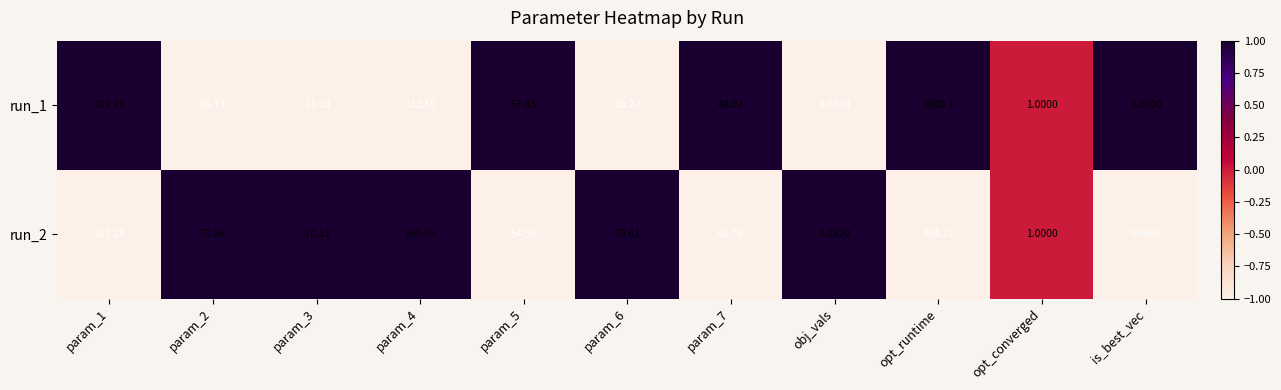

At how many categories does at least one series exceed 0?

10